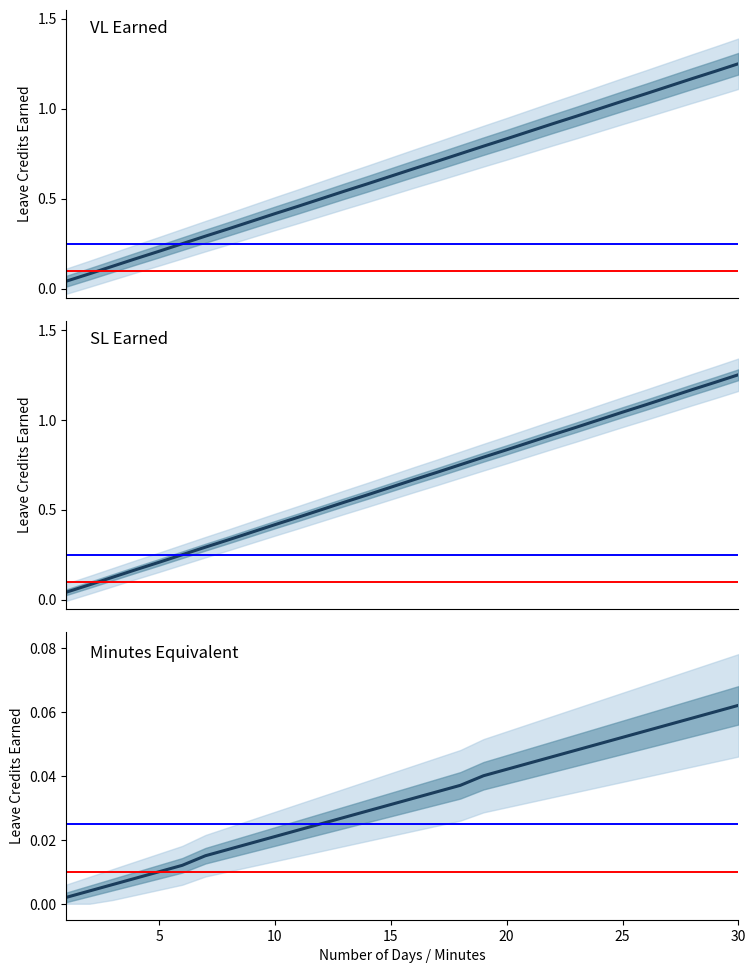

Rank the categories by SL Earned value from lowest to highest.

1, 2, 3, 4, 5, 6, 7, 8, 9, 10, 11, 12, 13, 14, 15, 16, 17, 18, 19, 20, 21, 22, 23, 24, 25, 26, 27, 28, 29, 30